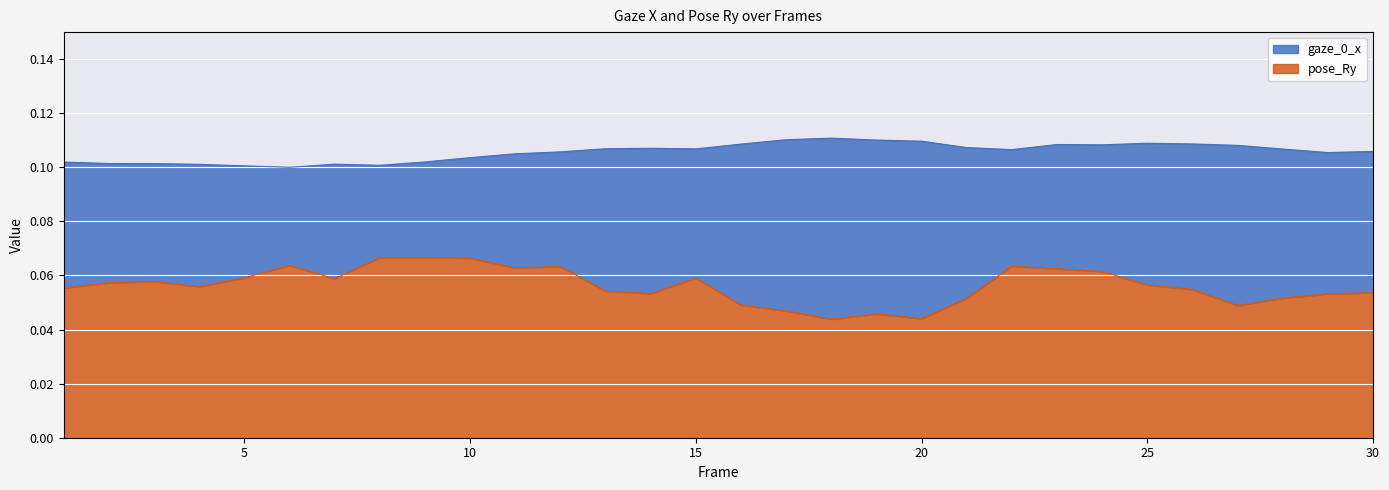

How many pose_Ry values are between 0 and 1?

30